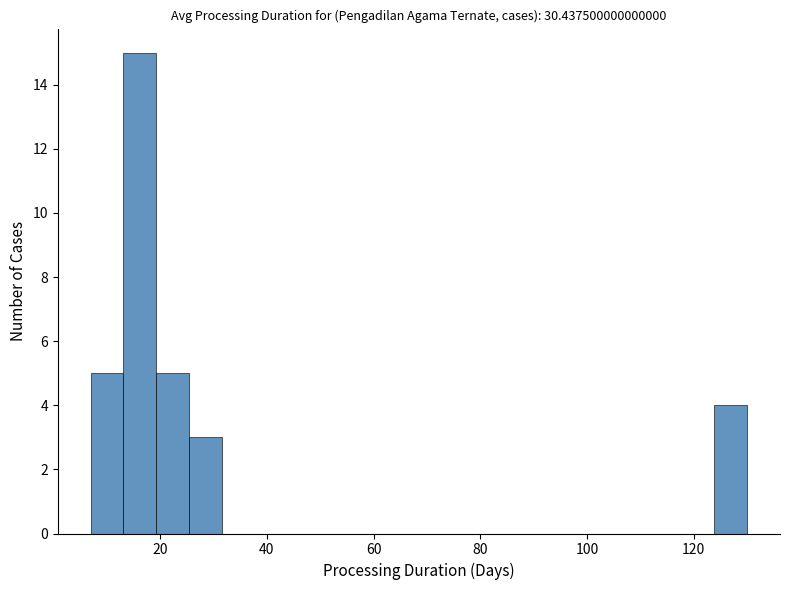

Around what value on the x-axis is the tallest bar? Give the approximate position of its centre, as read against the axis.

16